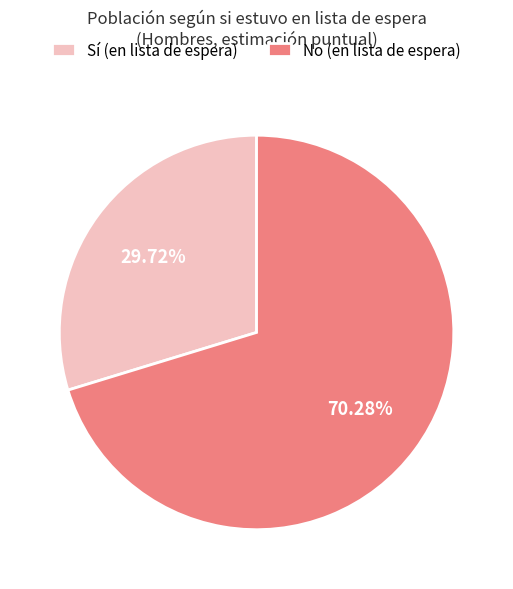

What is the ratio of the value at Sí (en lista de espera) to the value at No (en lista de espera)?

0.4